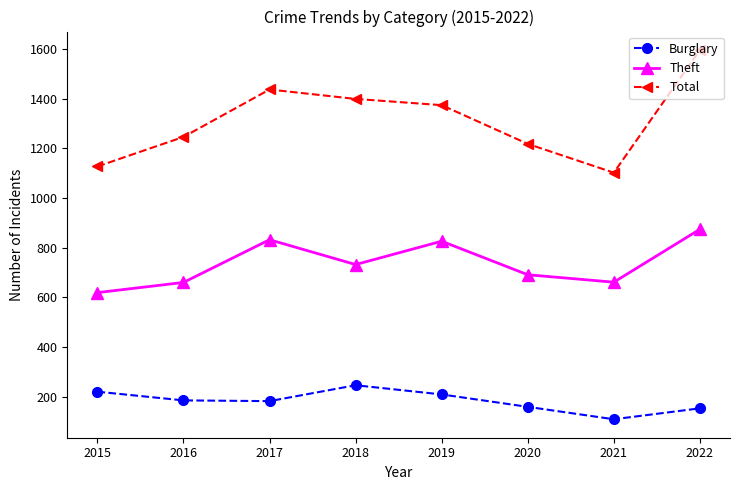

How many interior local valleys does the Theft series have?

2